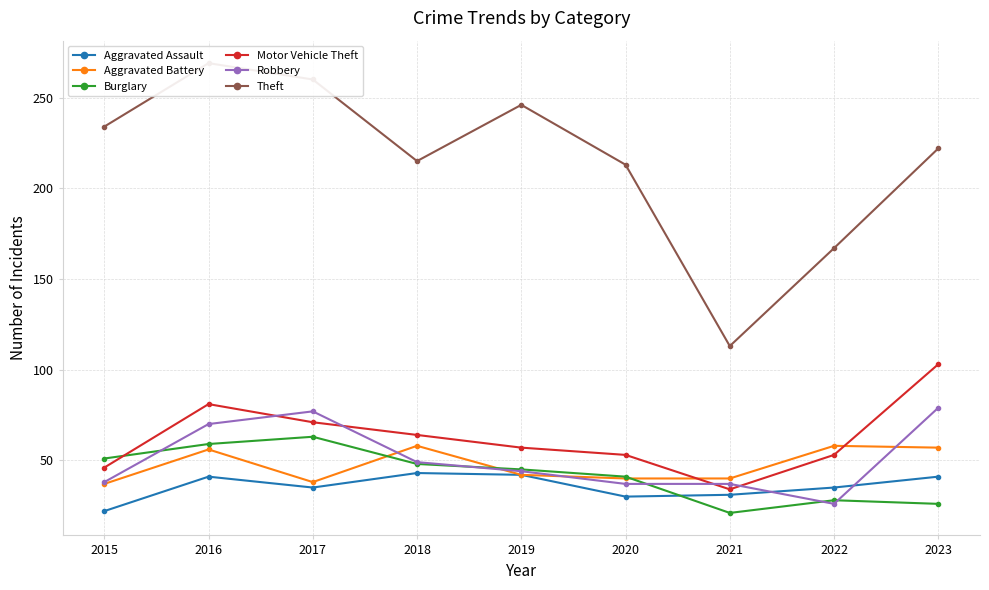

Between which two adjacent categories do Aggravated Assault and Burglary first intersect?

2020 and 2021